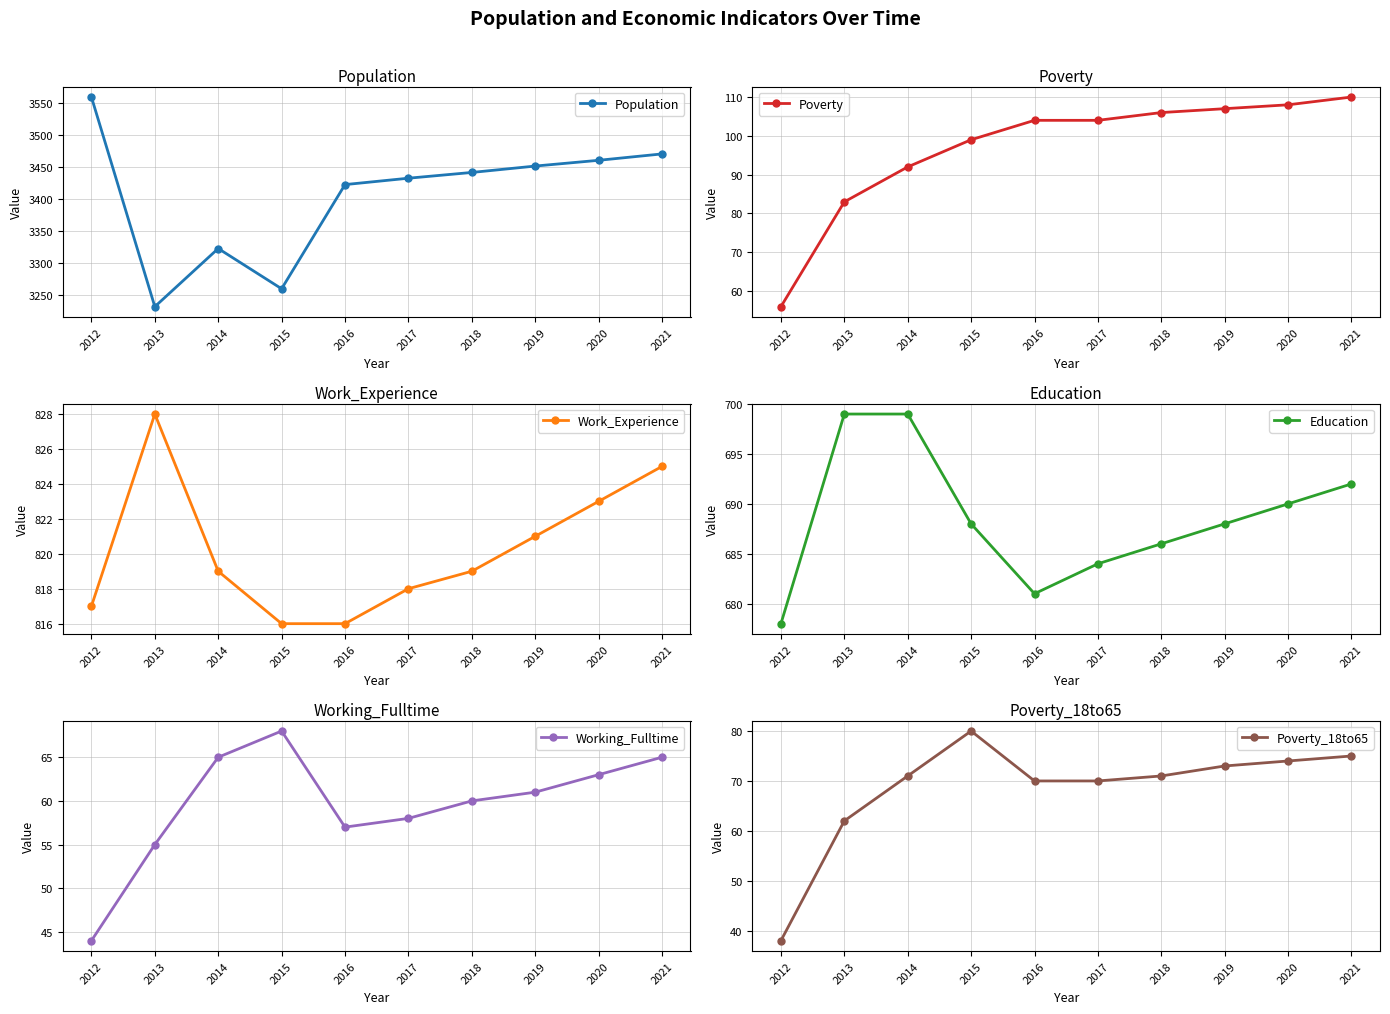

At 2020, list the series in order from smallest to largest.

Working_Fulltime, Poverty_18to65, Poverty, Education, Work_Experience, Population